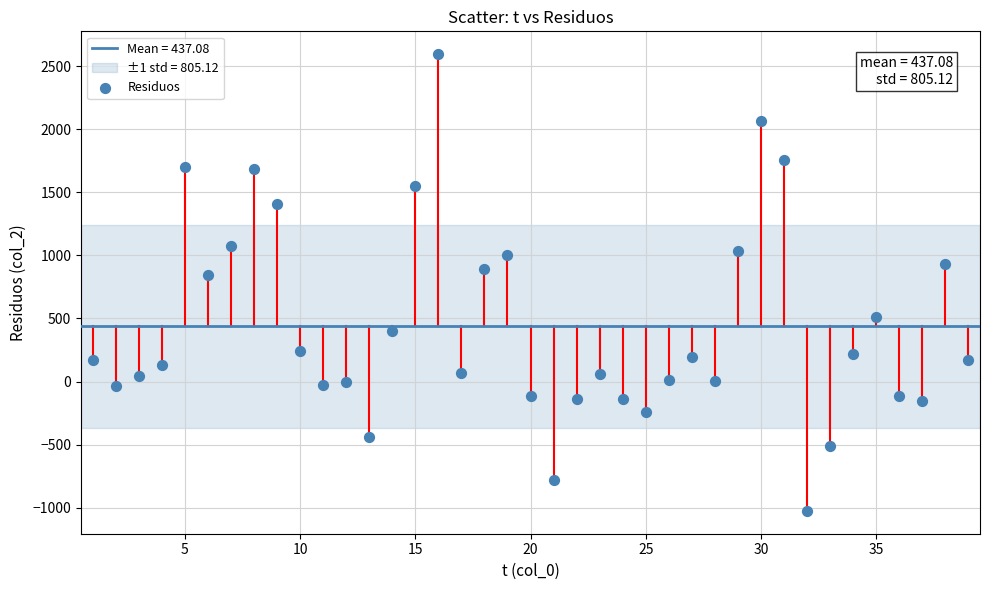

What is the range of X values (max minus min)?

38.0